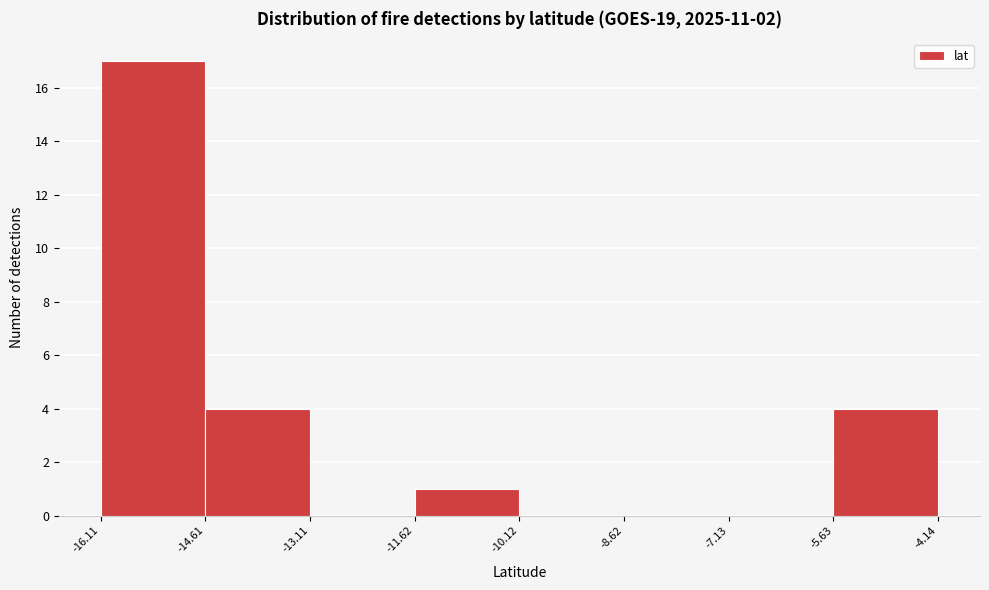

Over which range of the x-axis is the bar tallest?

-16.11 to -14.61